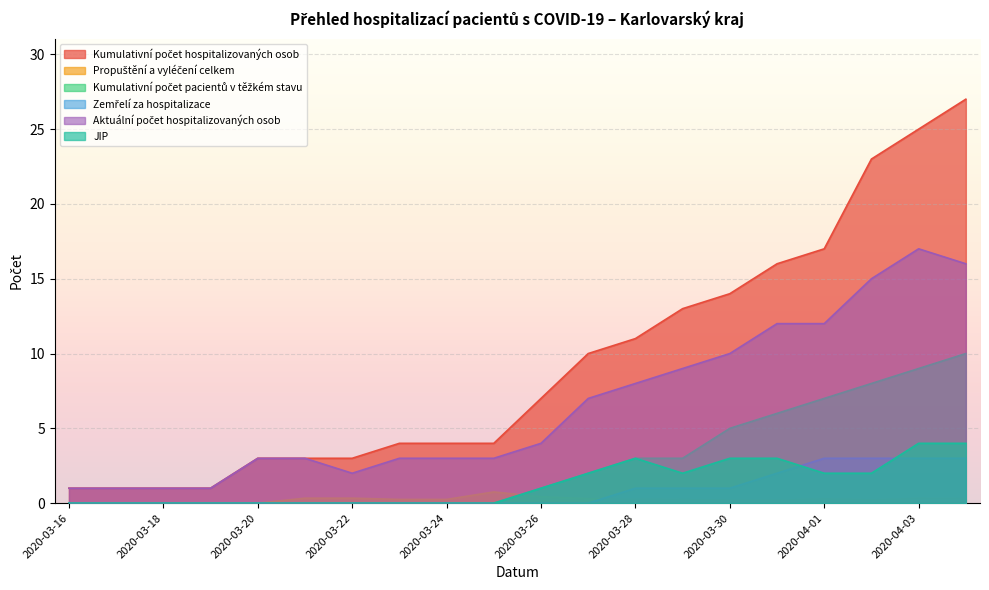

Where is JIP nearest to the value 2?

2020-03-27